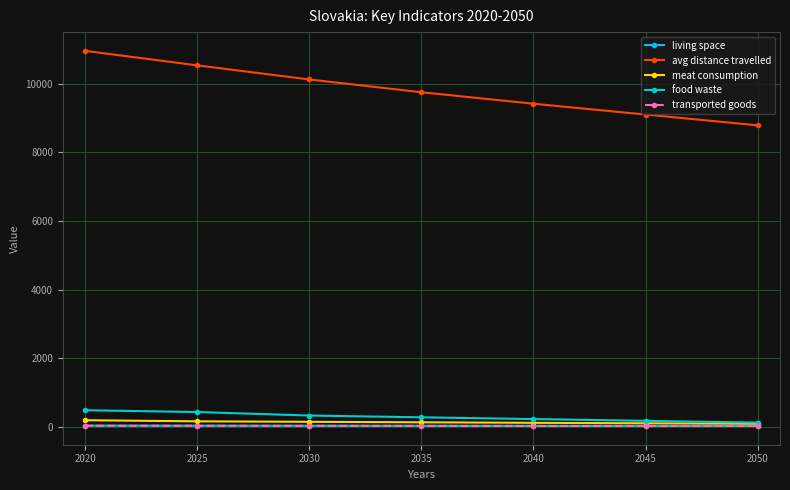

Is this an area chart (filled region under the line)?

No